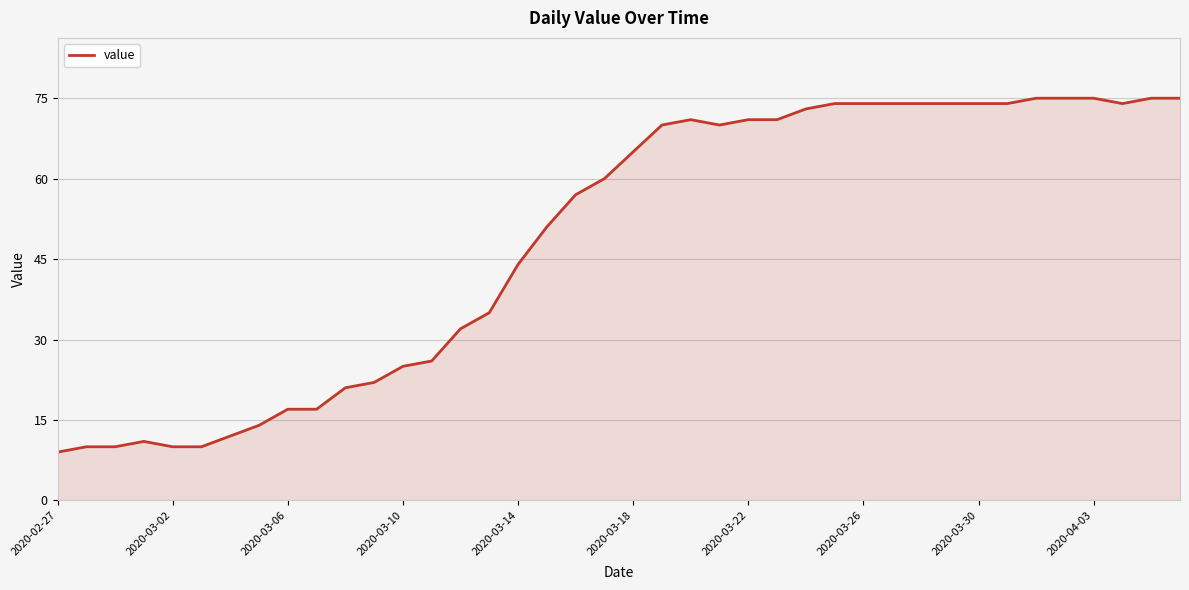

What is the difference between the maximum and minimum values?

66